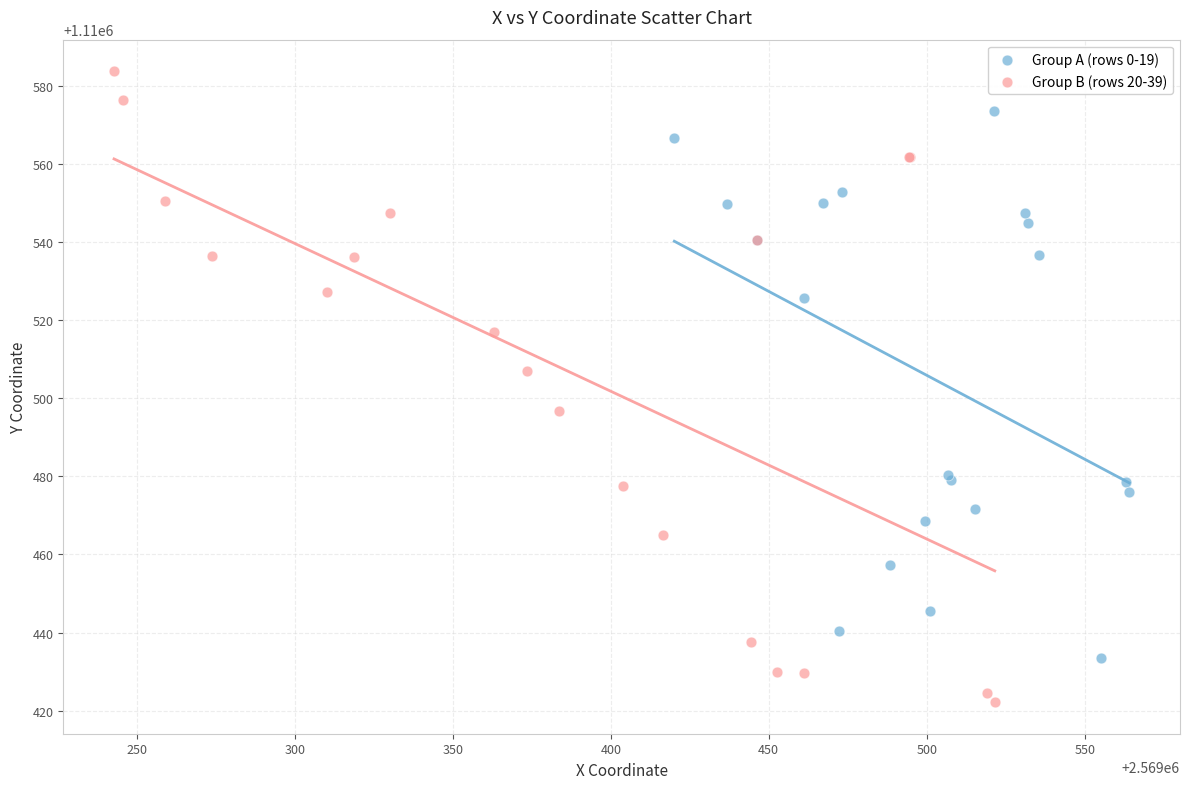

Which series reaches the minimum Y coordinate?

Group B (rows 20-39)